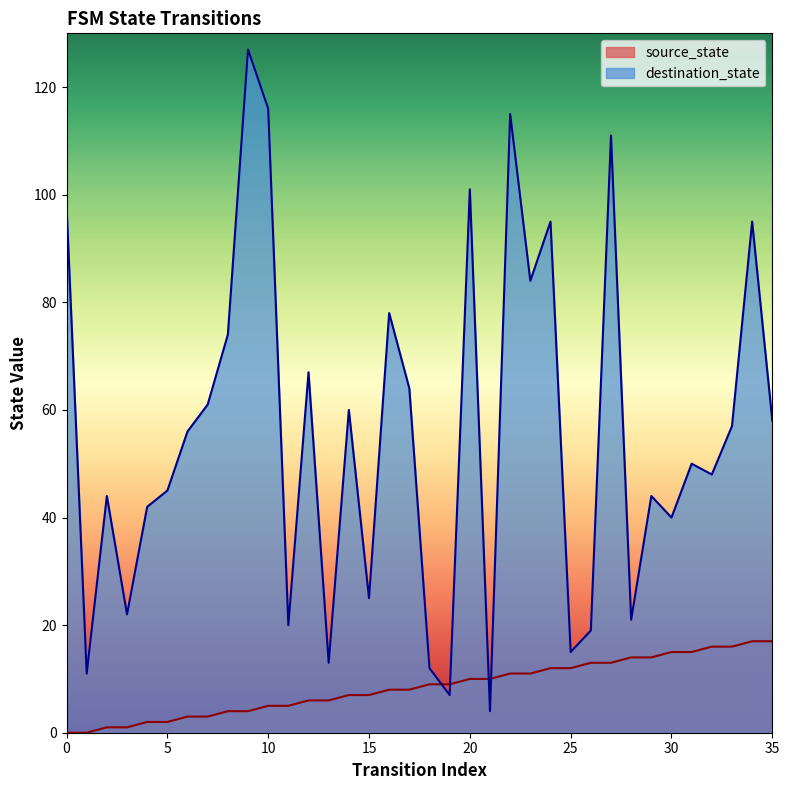

After their last crossing, which series has the higher values: destination_state or source_state?

destination_state